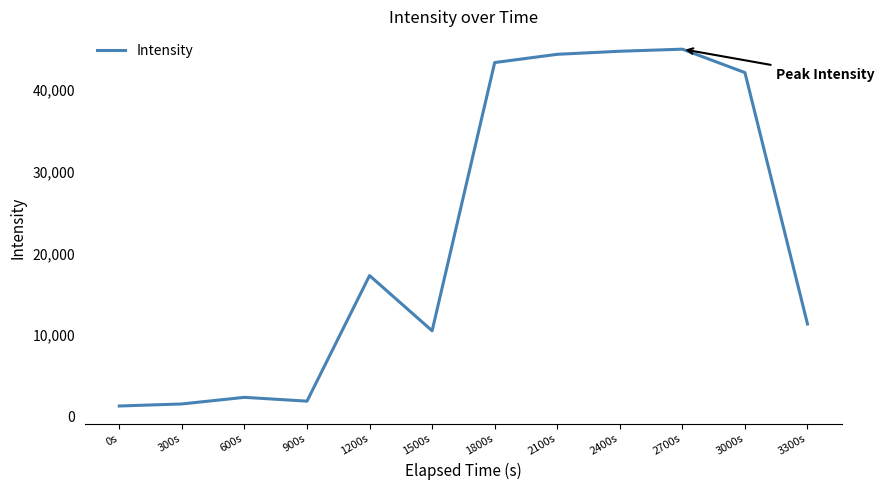

Where is the data nearest to the value 23161?

1200s